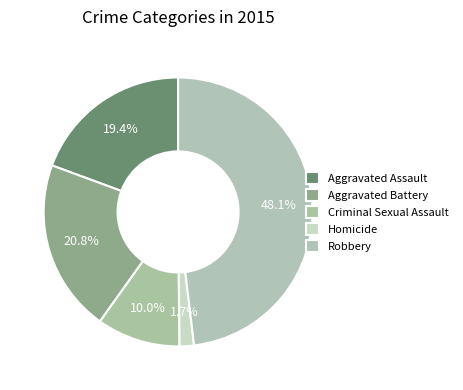

What percentage is NOT represented by Criminal Sexual Assault?

90.0%